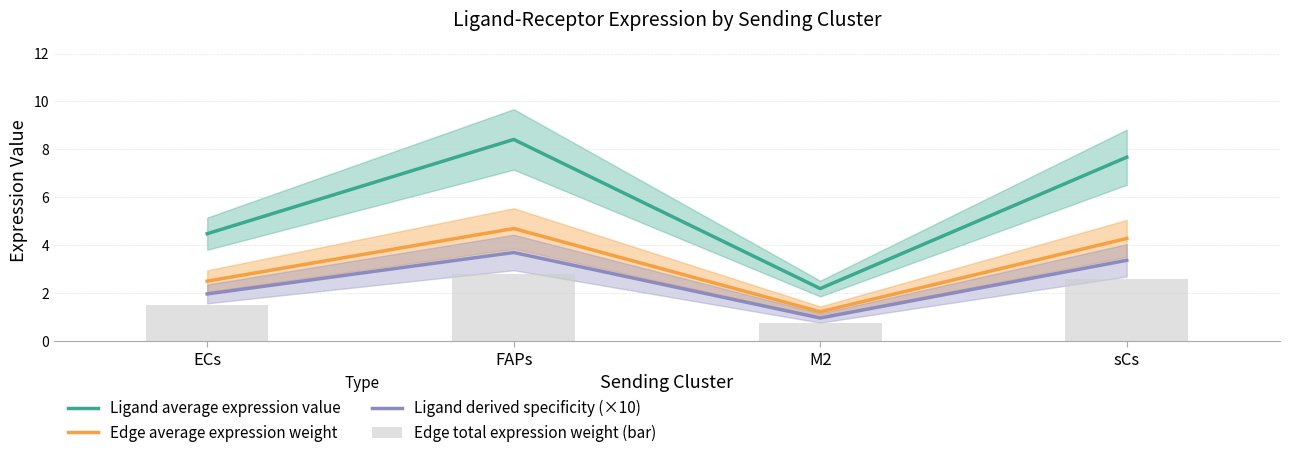

Which series changed the most between ECs and FAPs?

Ligand average expression value